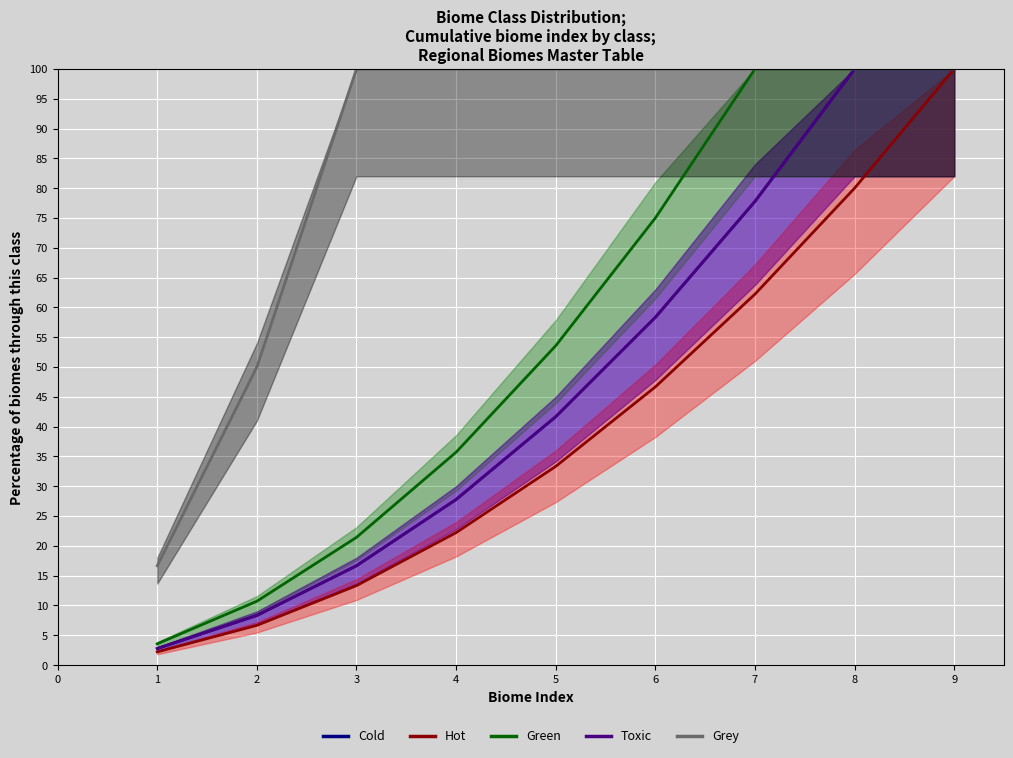

At 4, list the series in order from largest to smallest.

Grey, Green, Cold, Toxic, Hot